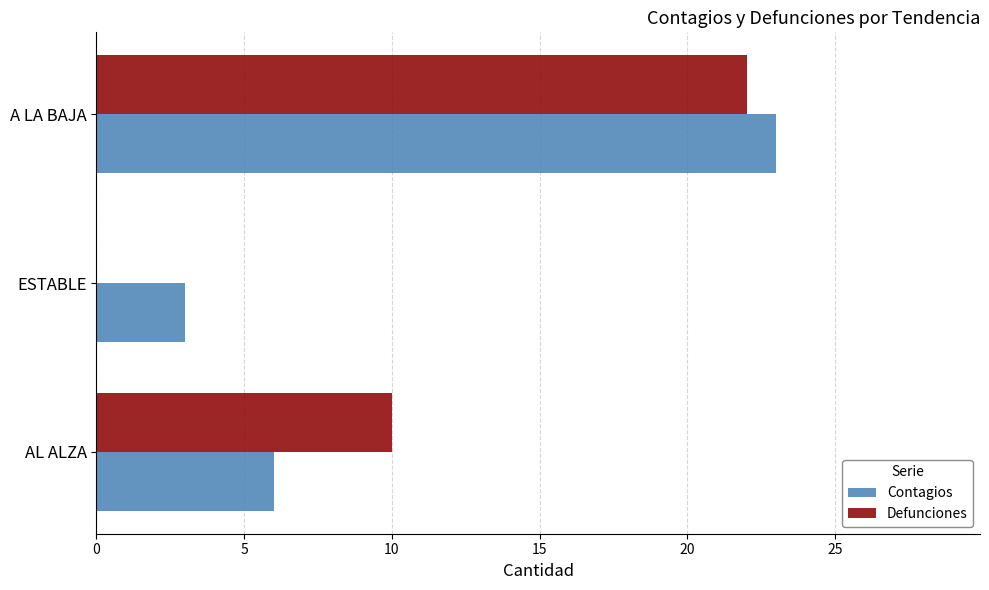

The Defunciones series shows 0 at ESTABLE. True or false?

True